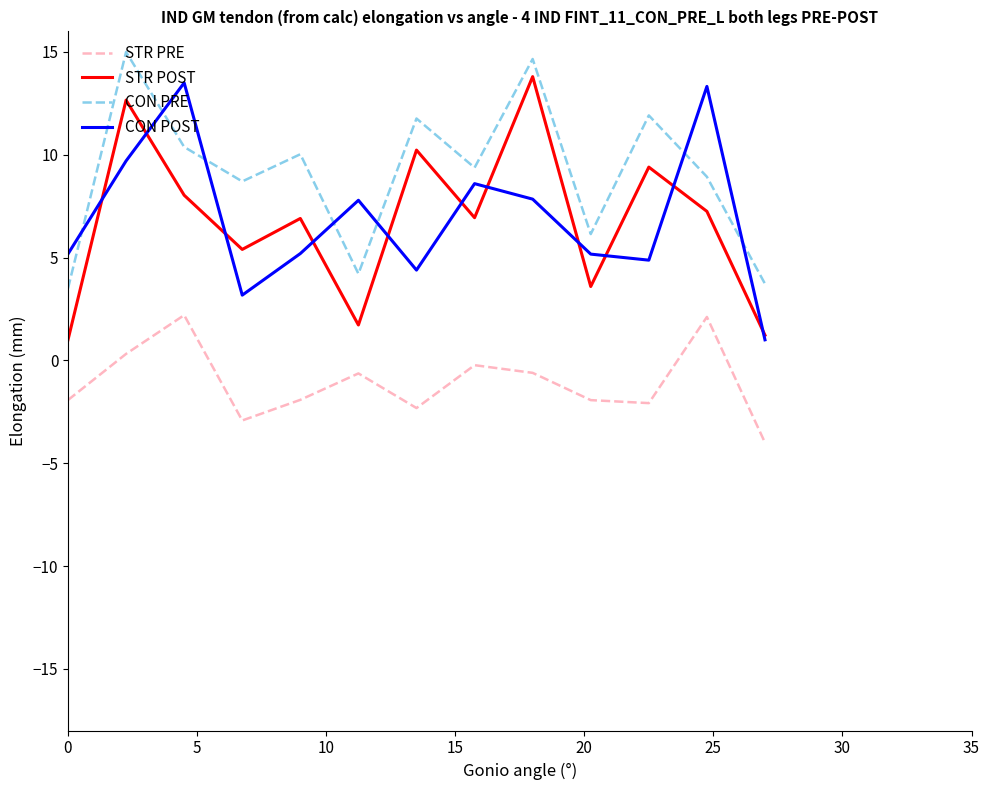

True or false: CON PRE and STR POST cross at least once.

False